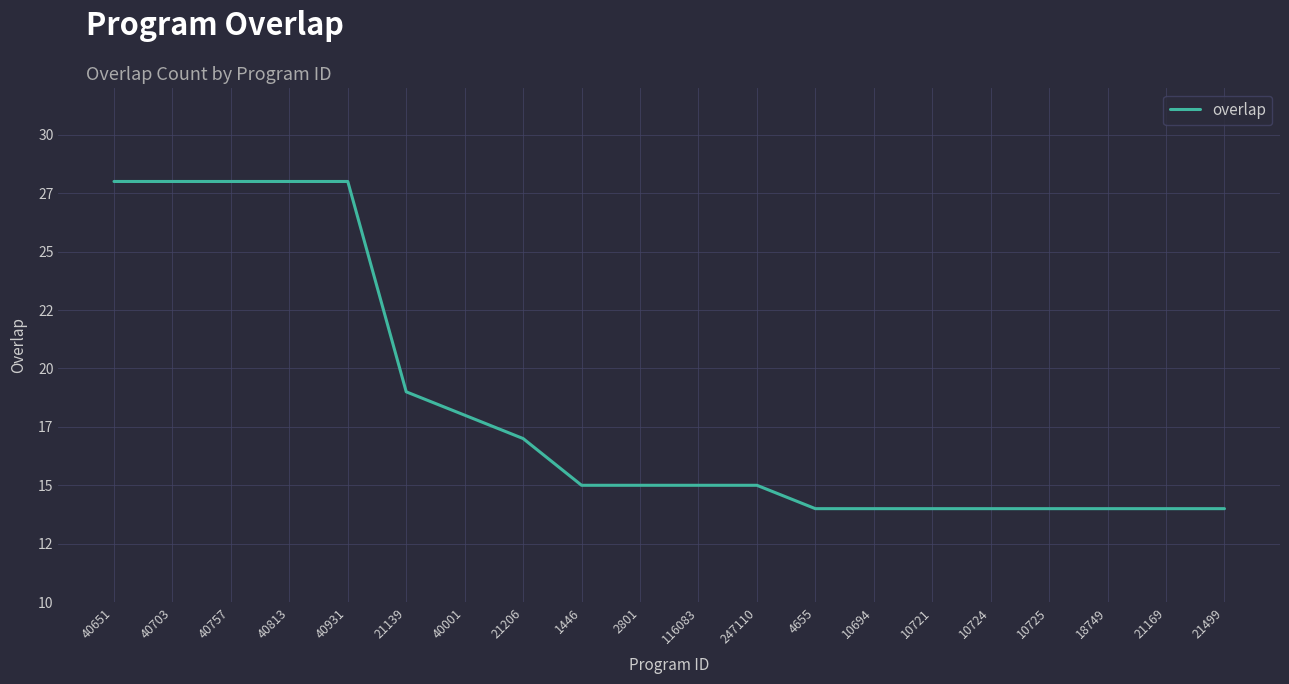

Does the chart display data point markers on the line(s)?

No